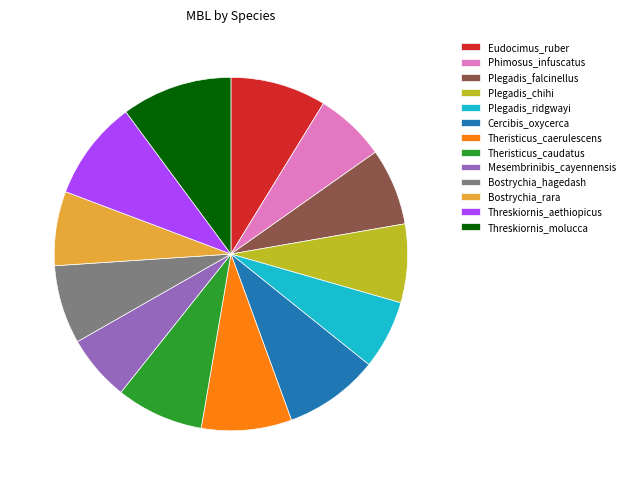

To the nearest percent, what portion does Plegadis_ridgwayi represent?

6%